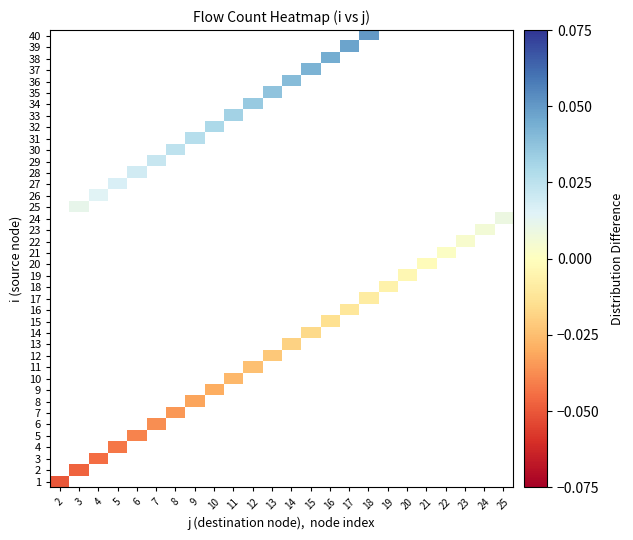

Between 19 and 11, which is larger?

11